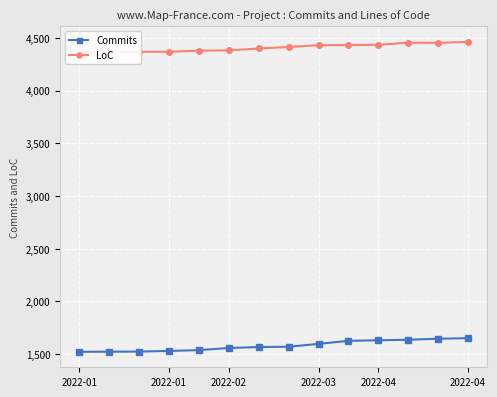

At which label is Commits closest to 1587?

2022-03